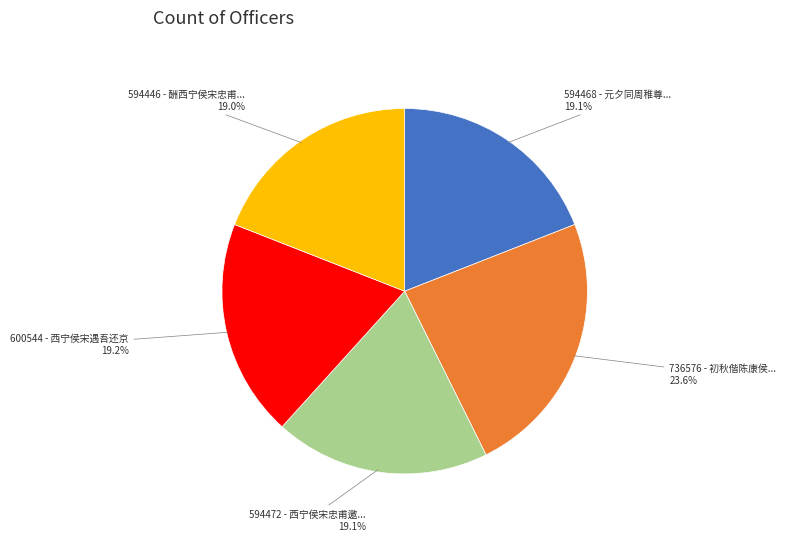

Which category has the biggest portion of the pie?

736576 - 初秋偕陈康侯...